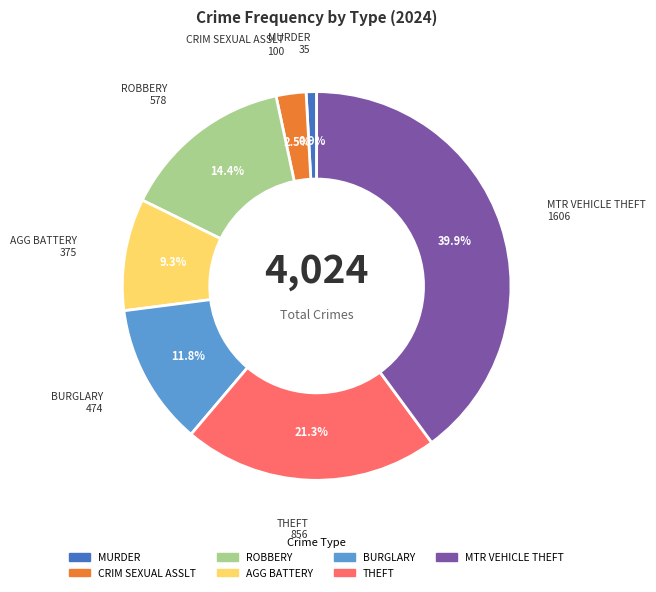

What portion of the pie excludes CRIM SEXUAL ASSLT?

97.5%